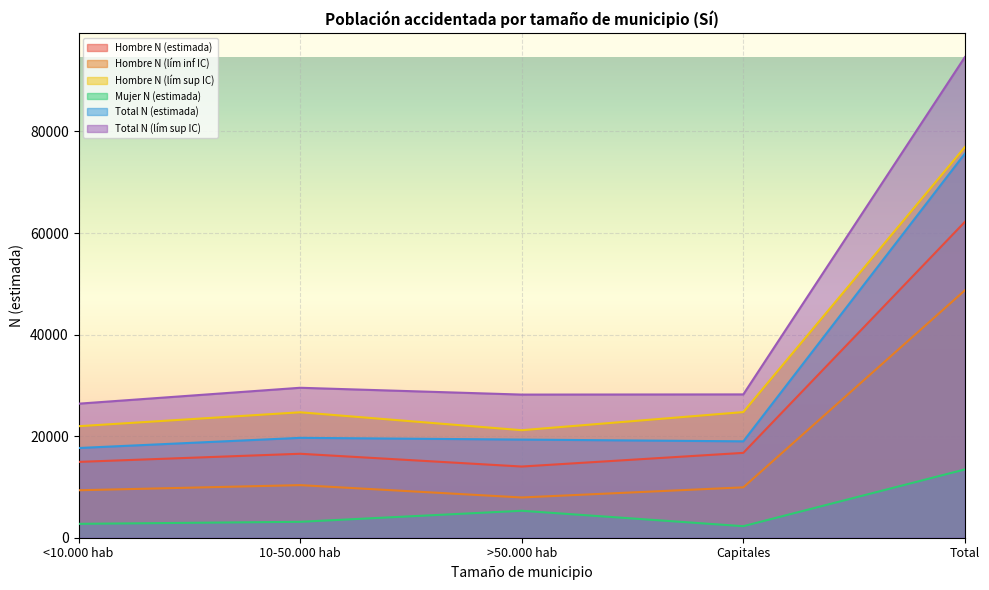

What is the difference between the Mujer N (estimada) values at Total and 10-50.000 hab?

10312